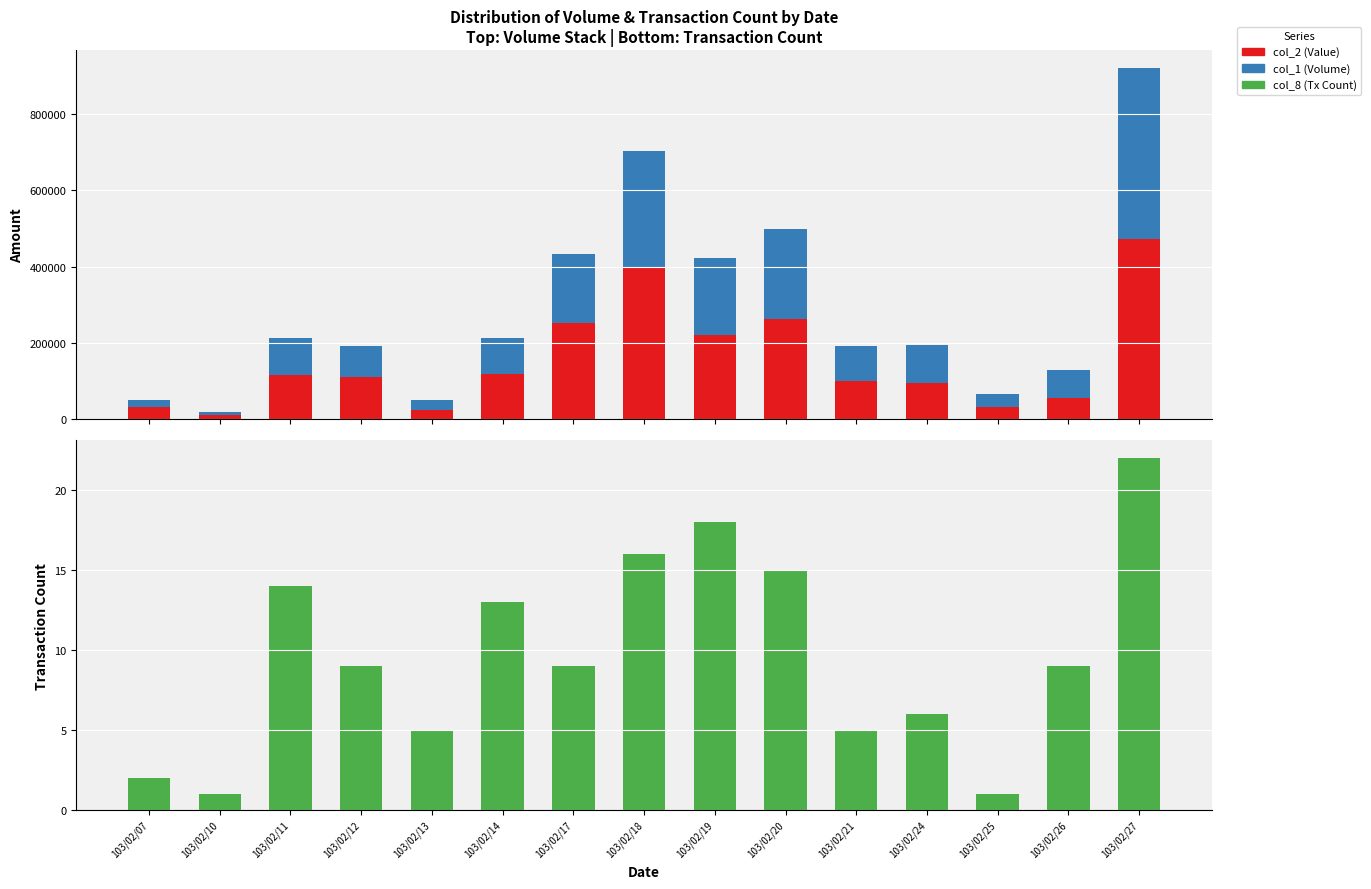

How many data points in col_2 (Value) are above 111310?

7